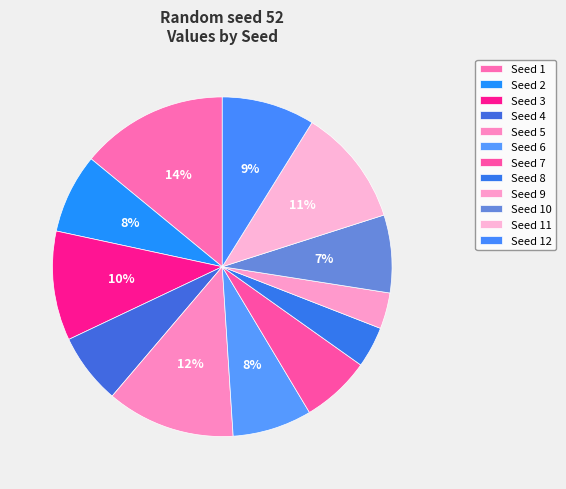

Count the number of slices in the pie.

12